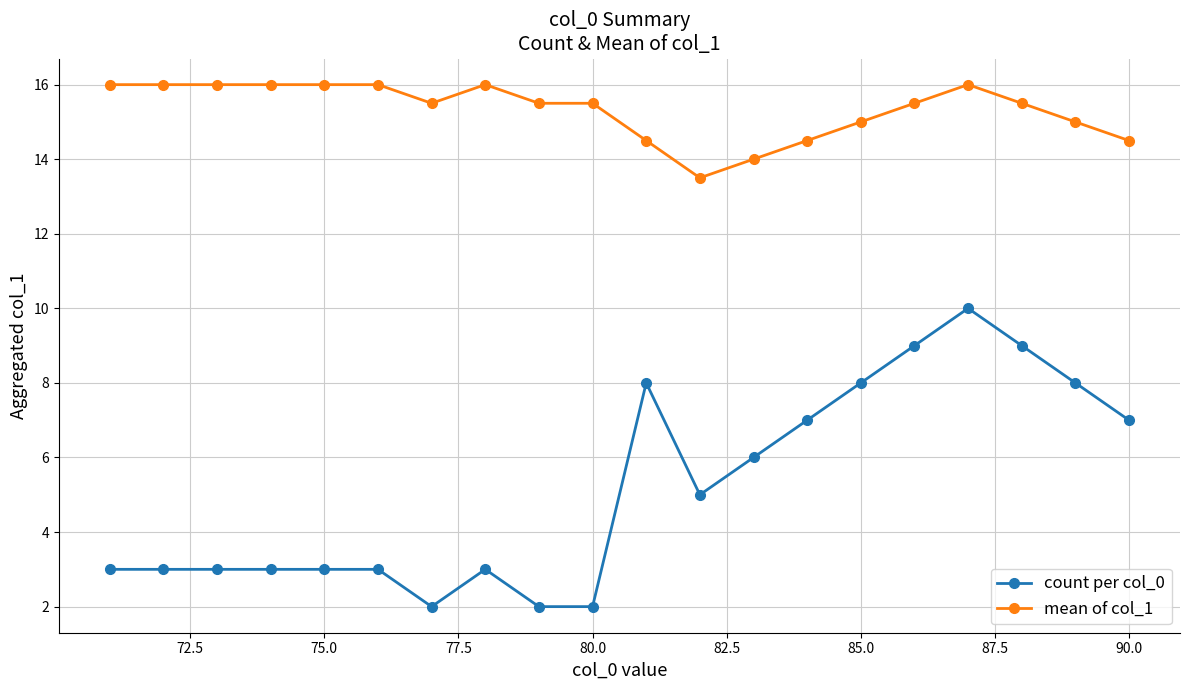

What is the maximum value for count per col_0?

10.0